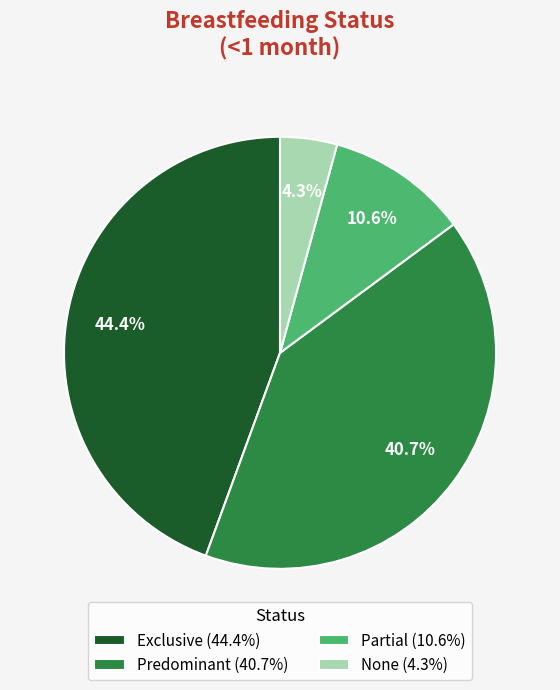

How many segments does this pie chart have?

4